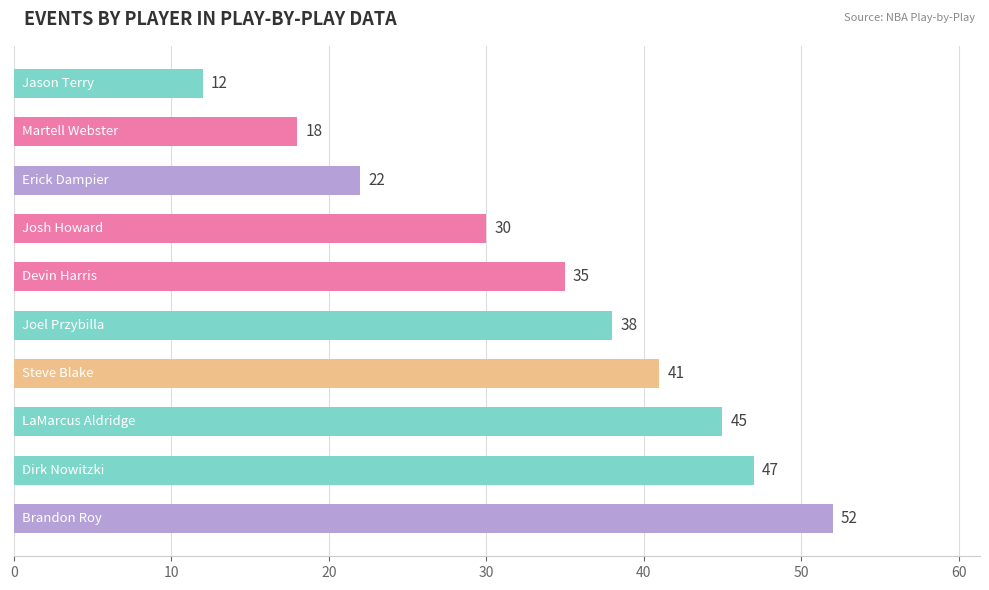

What is the difference between the second highest and second lowest values?

29